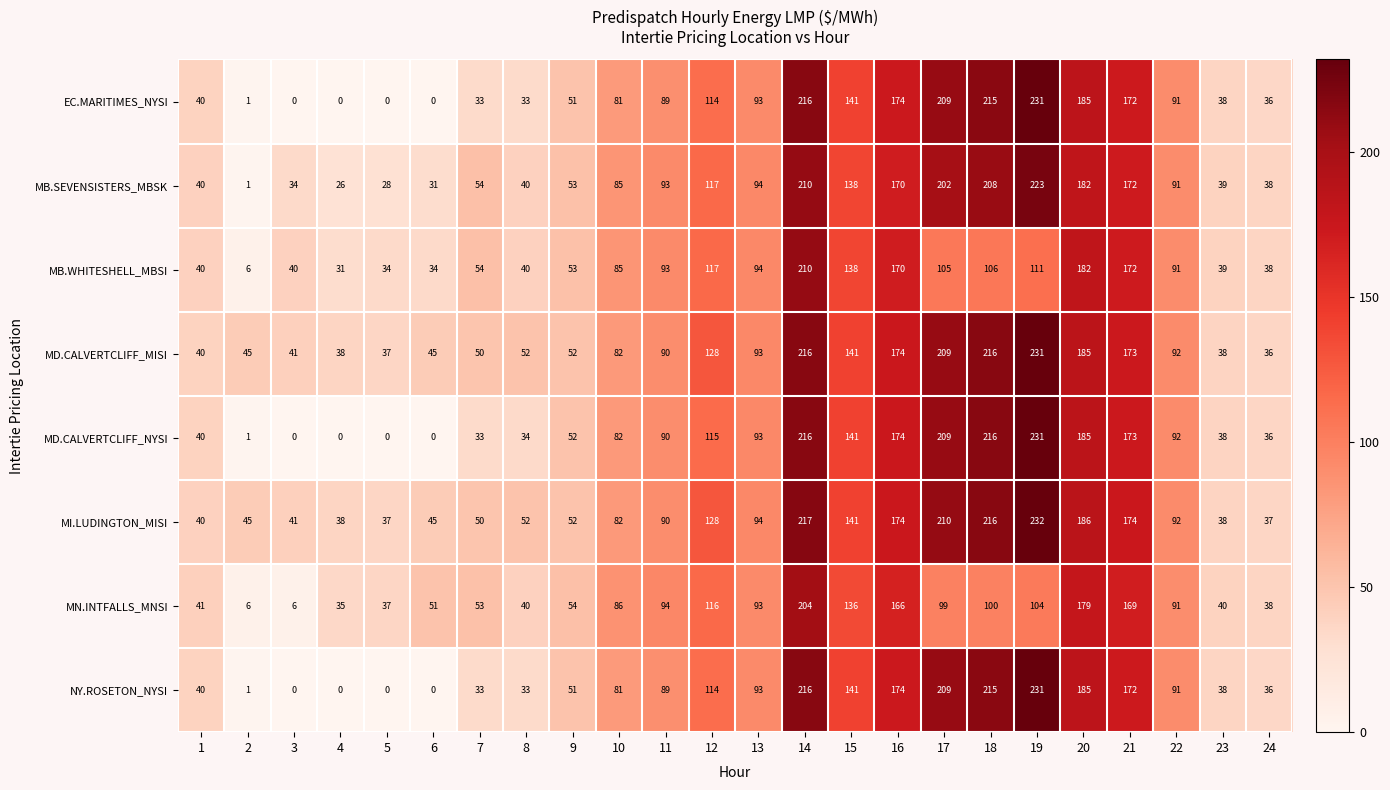

What is the maximum value shown in the chart?

232